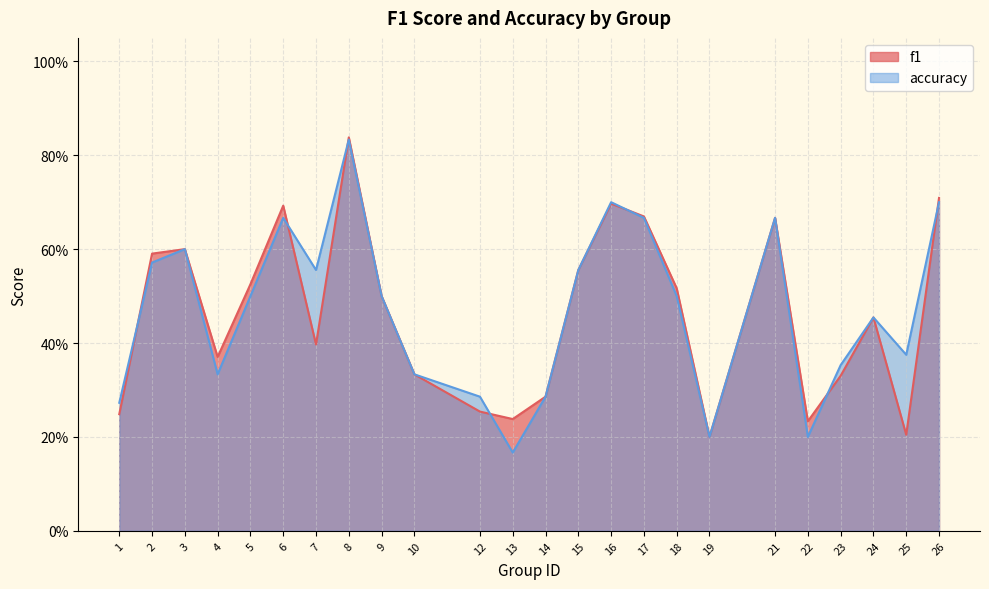

Which series ends up on top after the final intersection of accuracy and f1?

f1